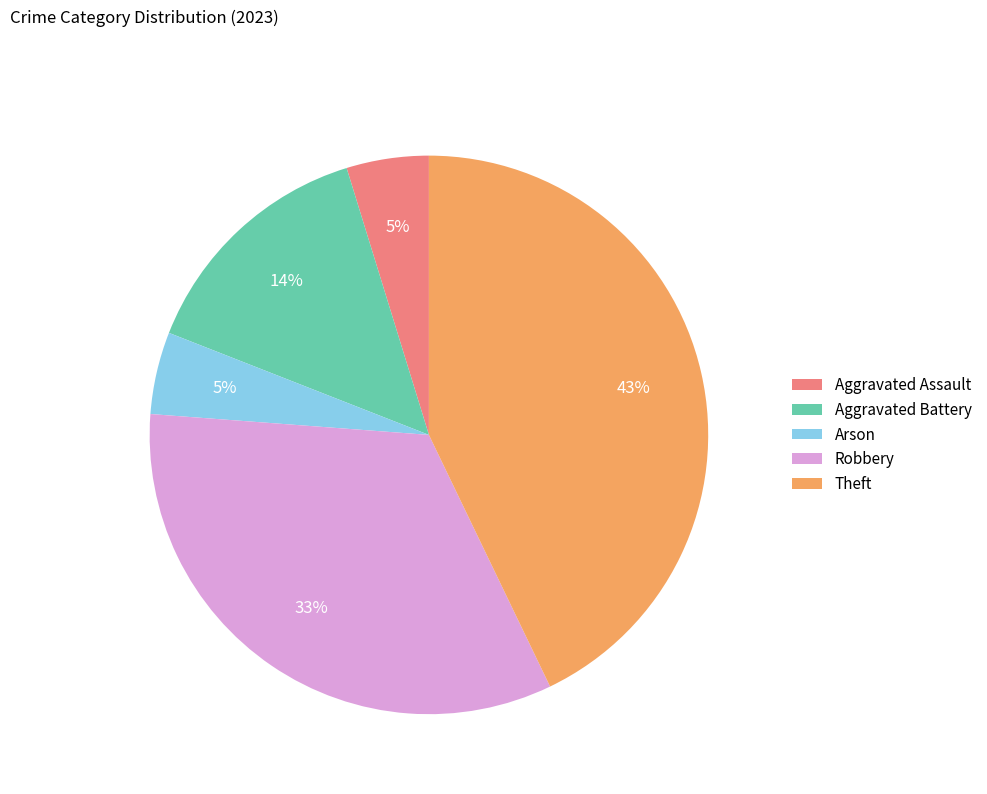

To the nearest percent, what is the average slice percentage?

20%